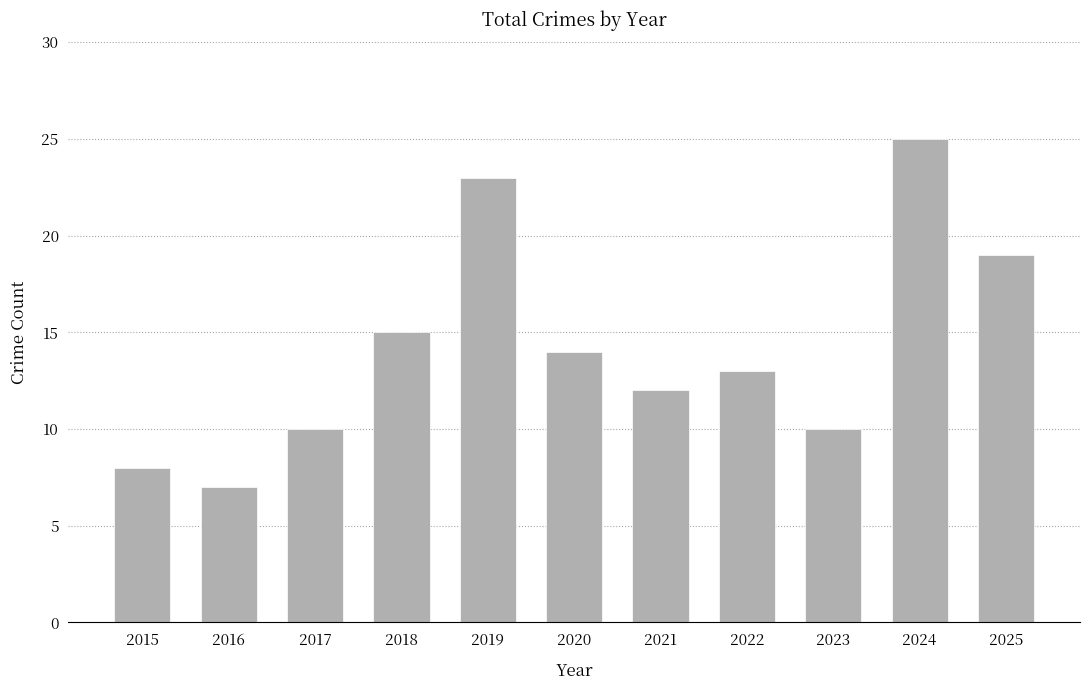

Reading left to right, list all the values displayed in this chart.

2015=8	2016=7	2017=10	2018=15	2019=23	2020=14	2021=12	2022=13	2023=10	2024=25	2025=19